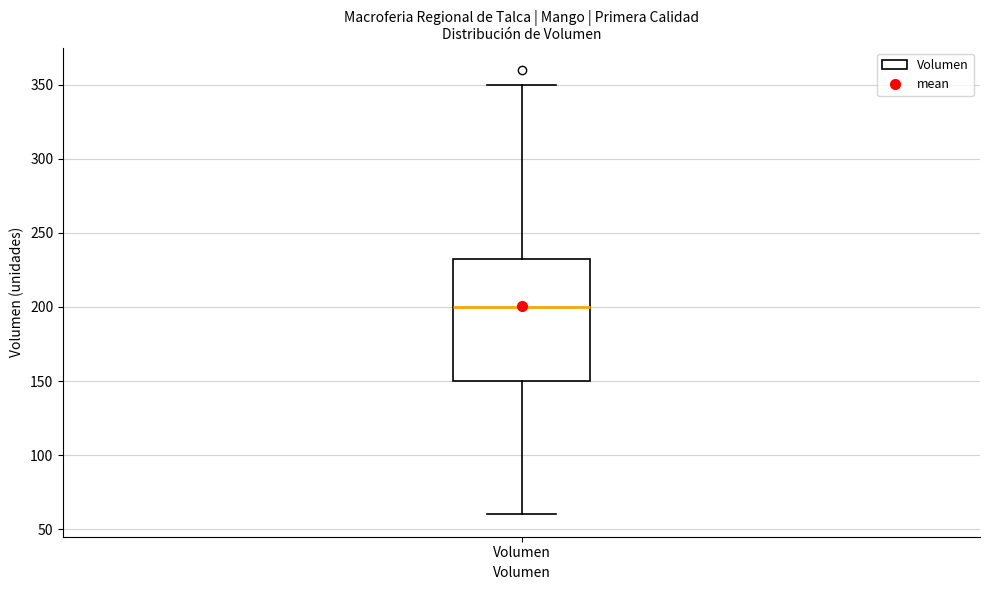

Where does the median line of the box for Volumen sit on the y-axis? The values are not printed on the chart, so give them approximately, as read against the axis.

200